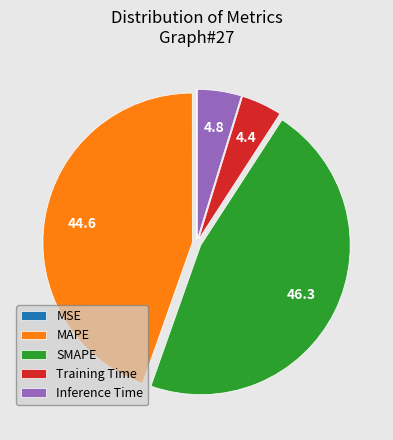

Is the sum of Inference Time and MAPE greater than half?

No